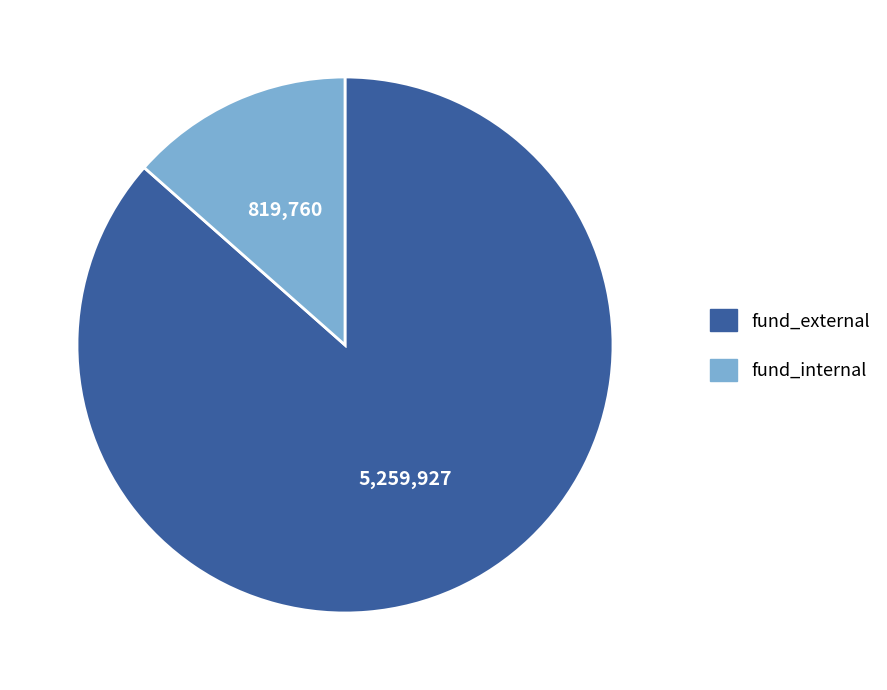

Is there a majority slice in this chart?

Yes